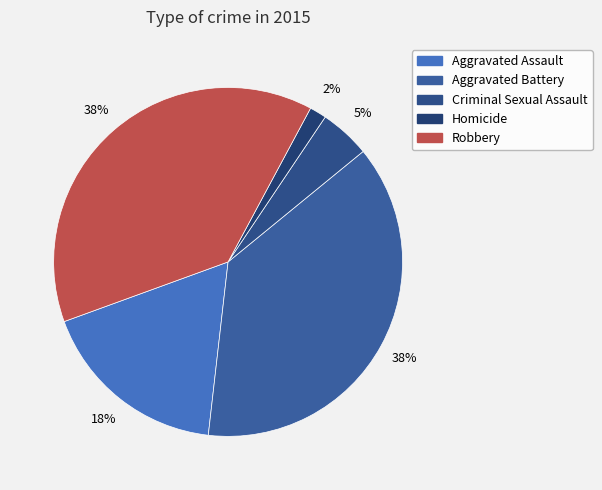

Count the number of slices in the pie.

5